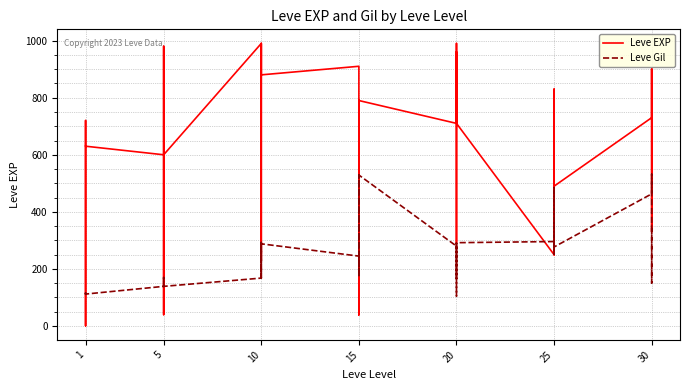

What is the smallest value displayed?

1